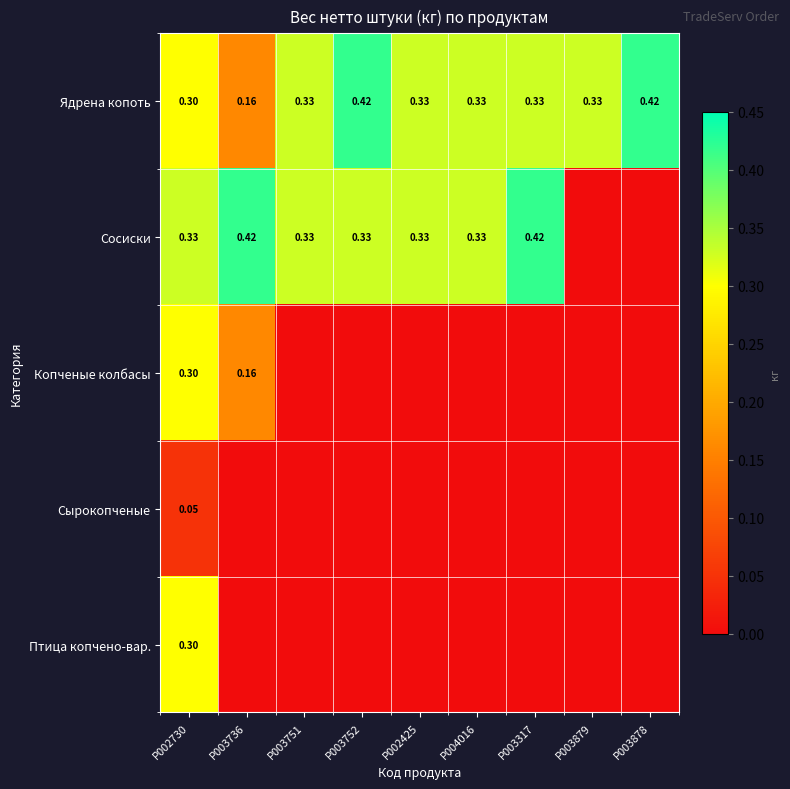

Is the value of Птица копчено-вар. at P002730 greater than the value of Ядрена копоть at P003751?

No